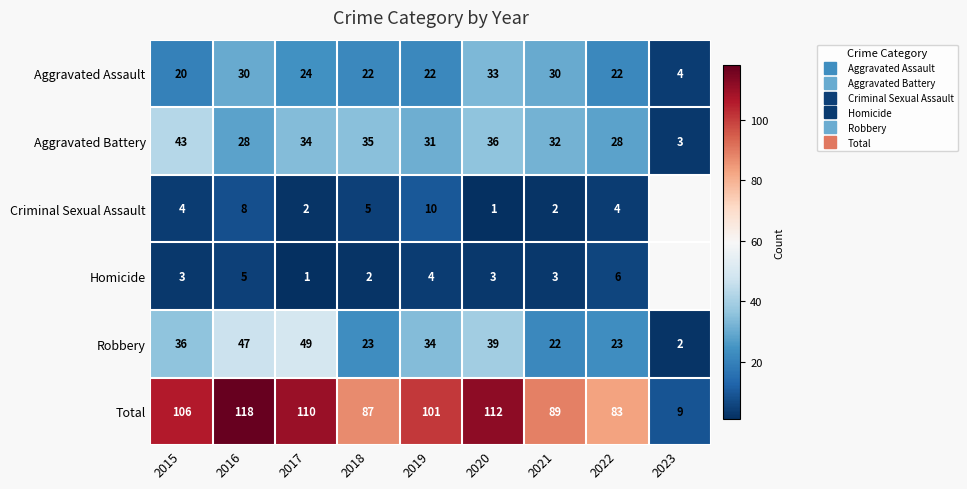

How many Homicide values are between 3 and 5?

5